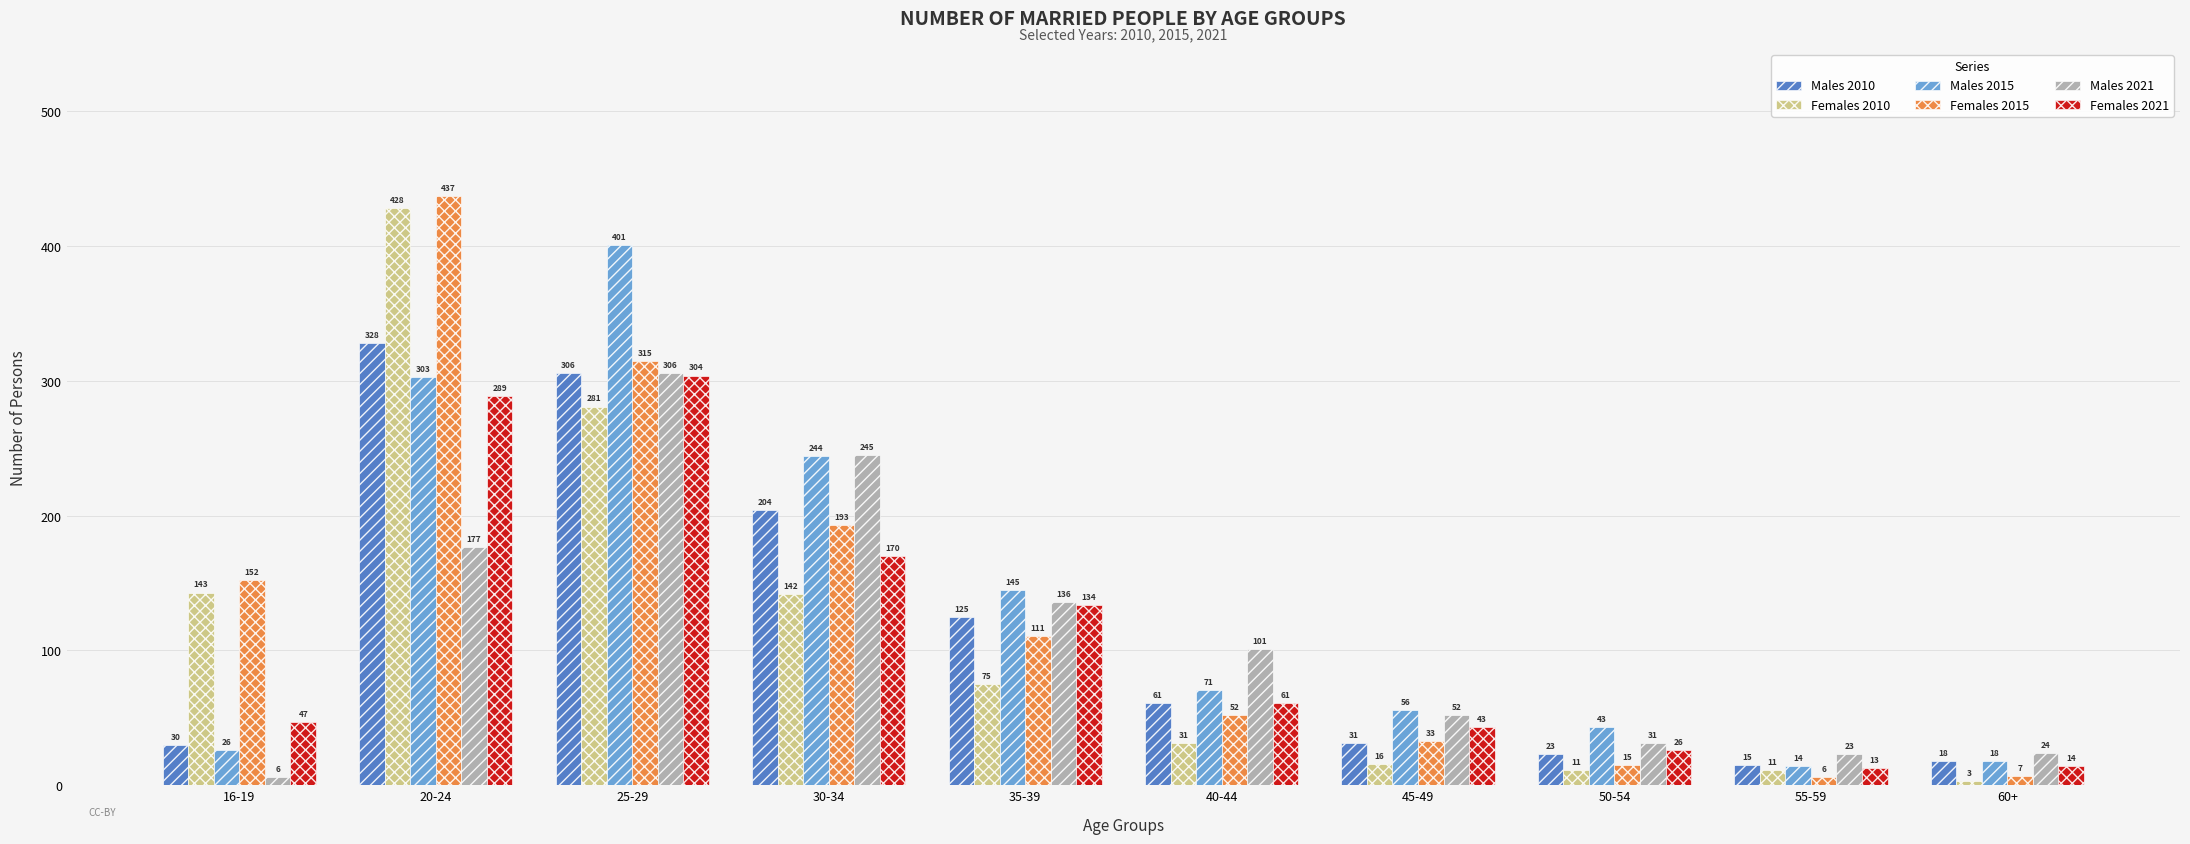

What is the minimum value for Females 2010?

3